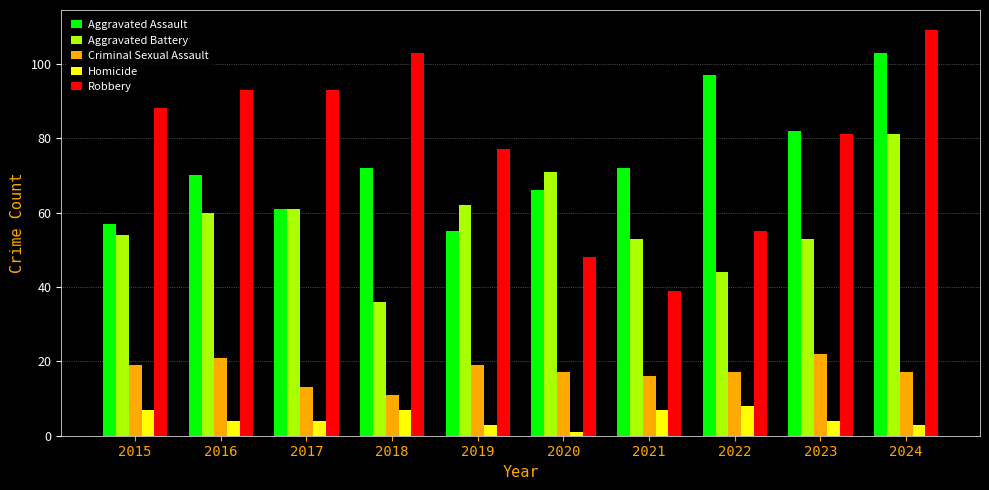

Which series changed the most between 2022 and 2023?

Robbery